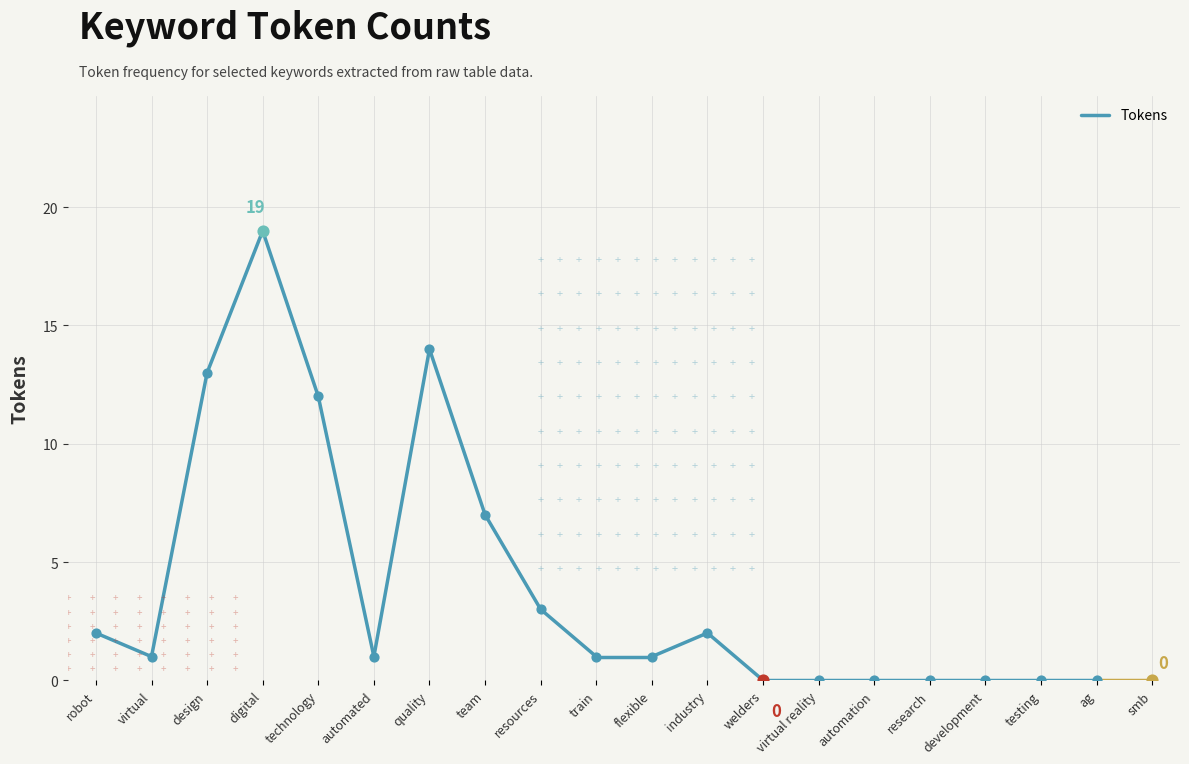

What is the change in value from robot to virtual?

-1